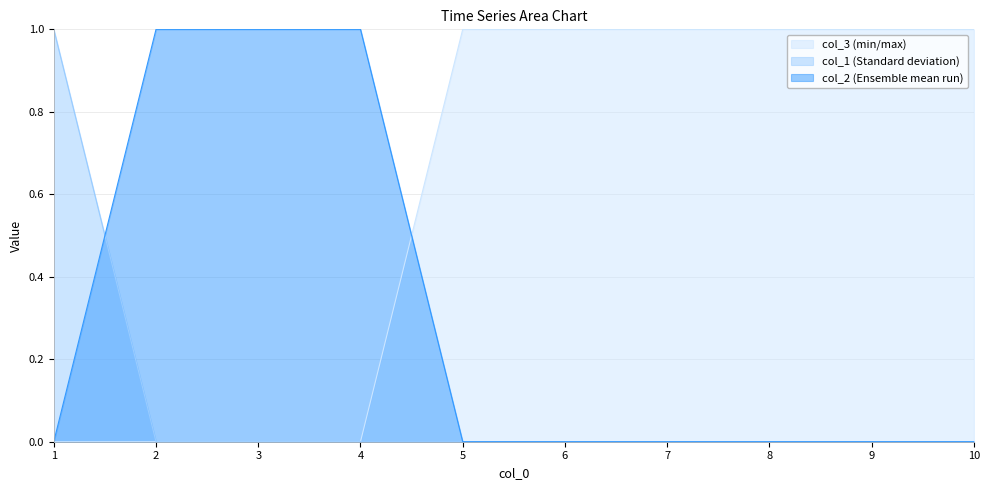

At how many categories does at least one series exceed 0?

10